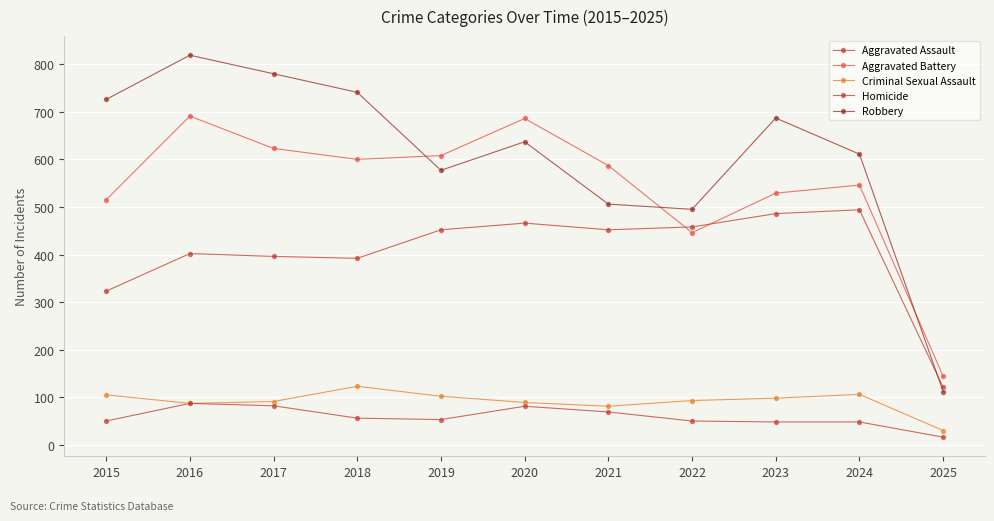

What is the smallest value displayed?

16